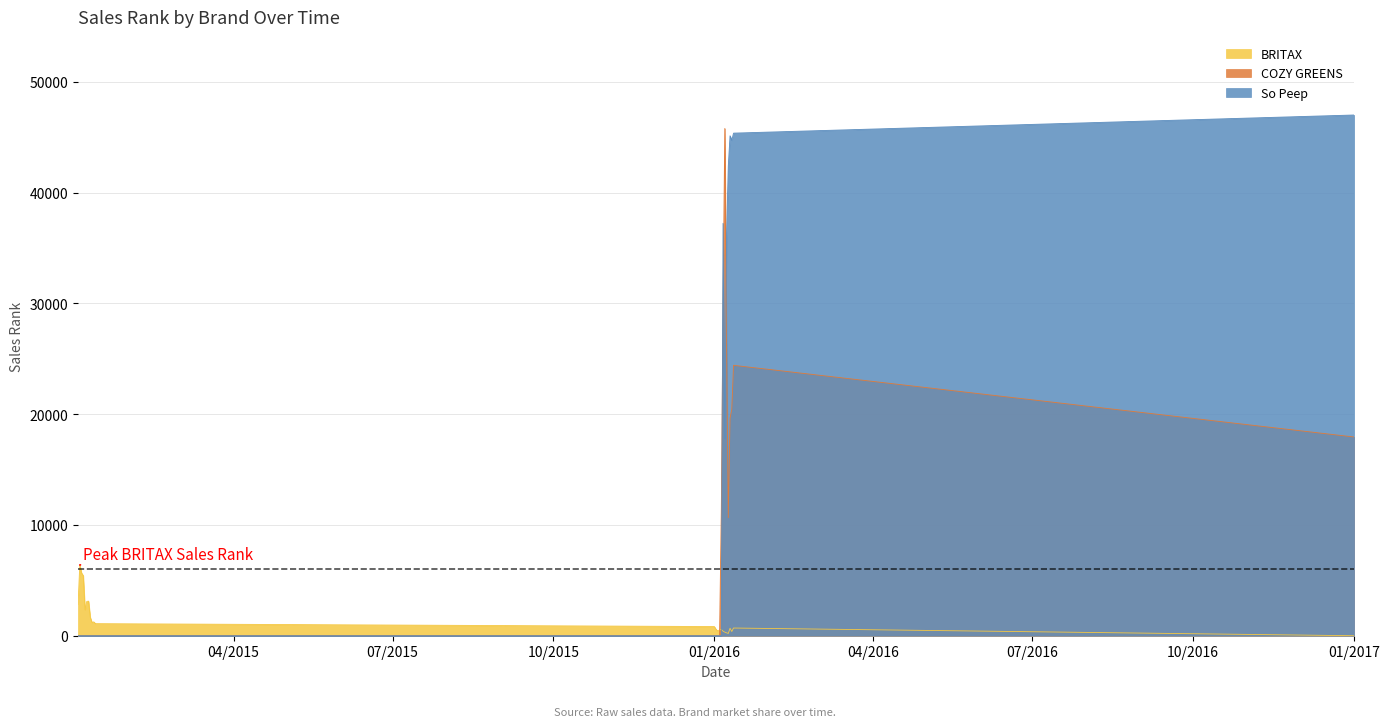

What is the spread (max minus min) of values at 01/04/2016?

514.0